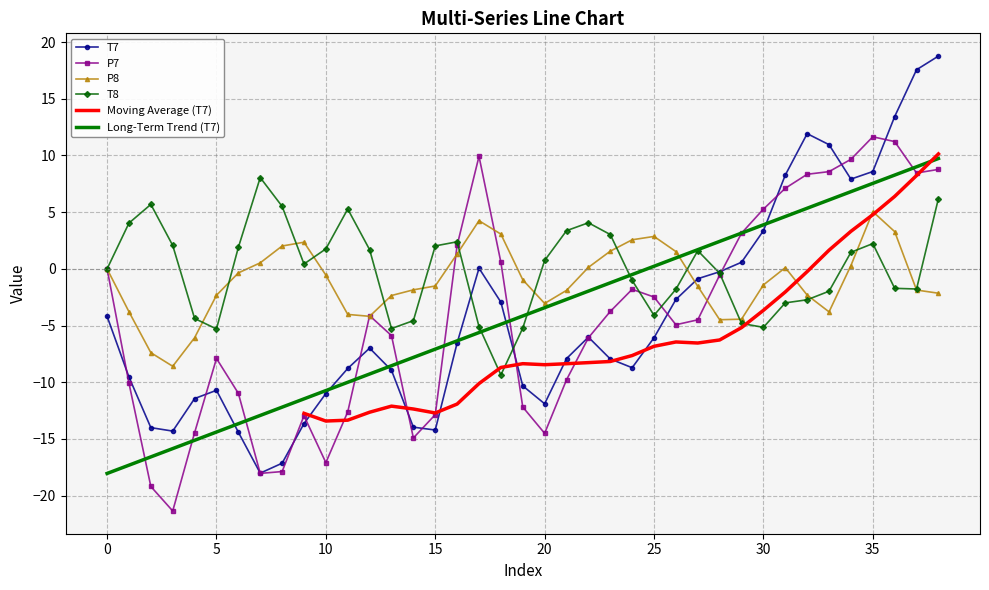

True or false: T8 has a value of -1.2 at 13.

False